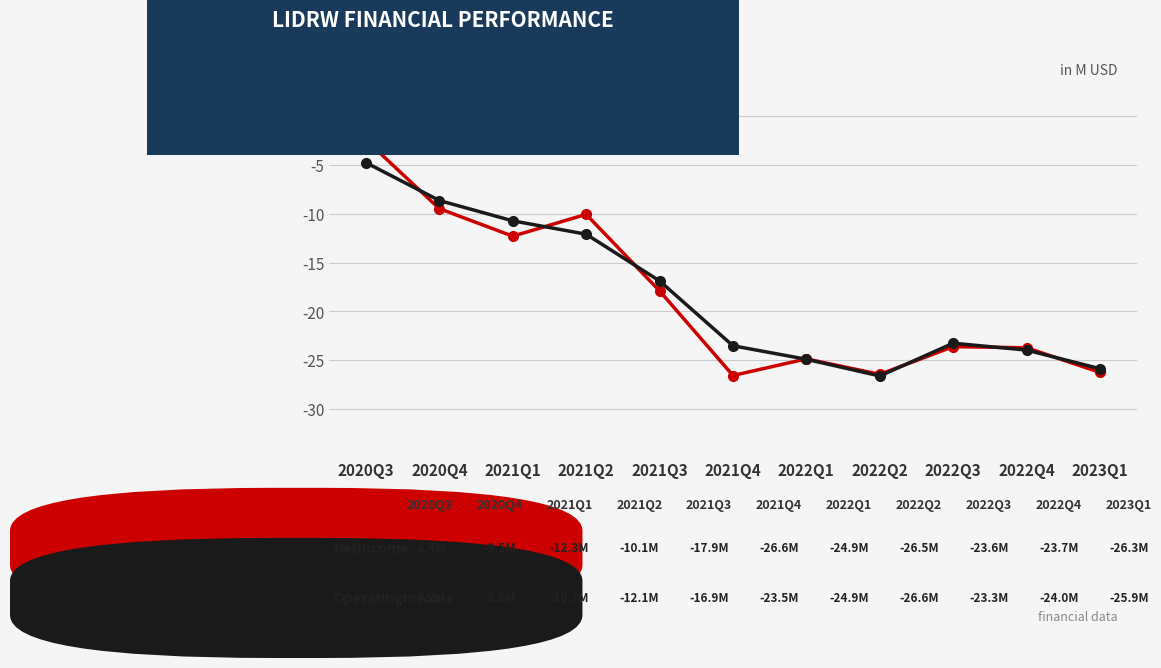

At which category is the sum across all series the highest?

2020Q3